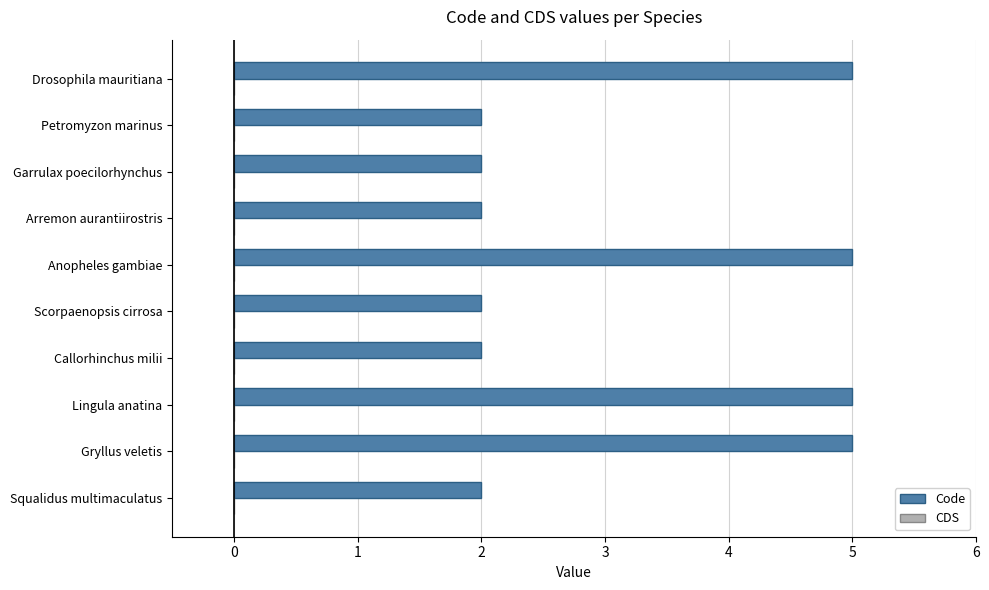

What is the change in value from Lingula anatina to Arremon aurantiirostris?

-3